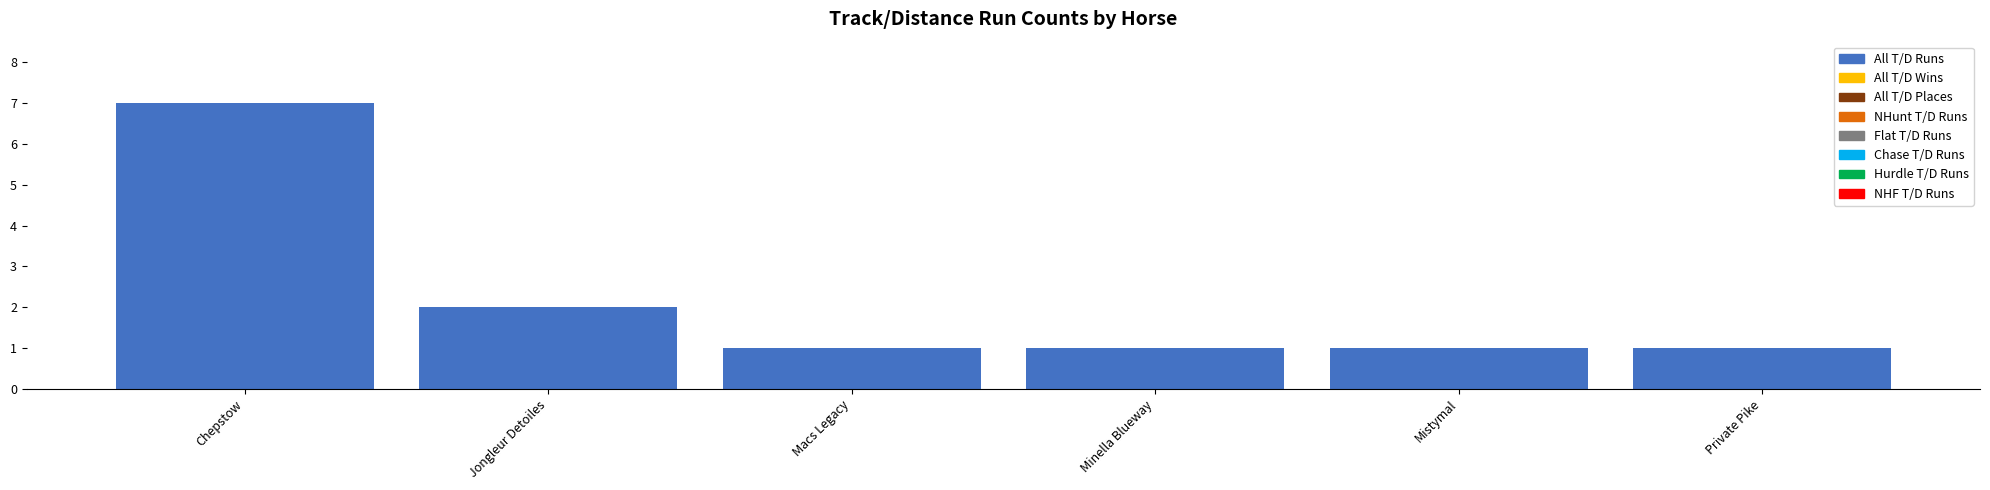

What is the difference between the maximum and second lowest values?

6